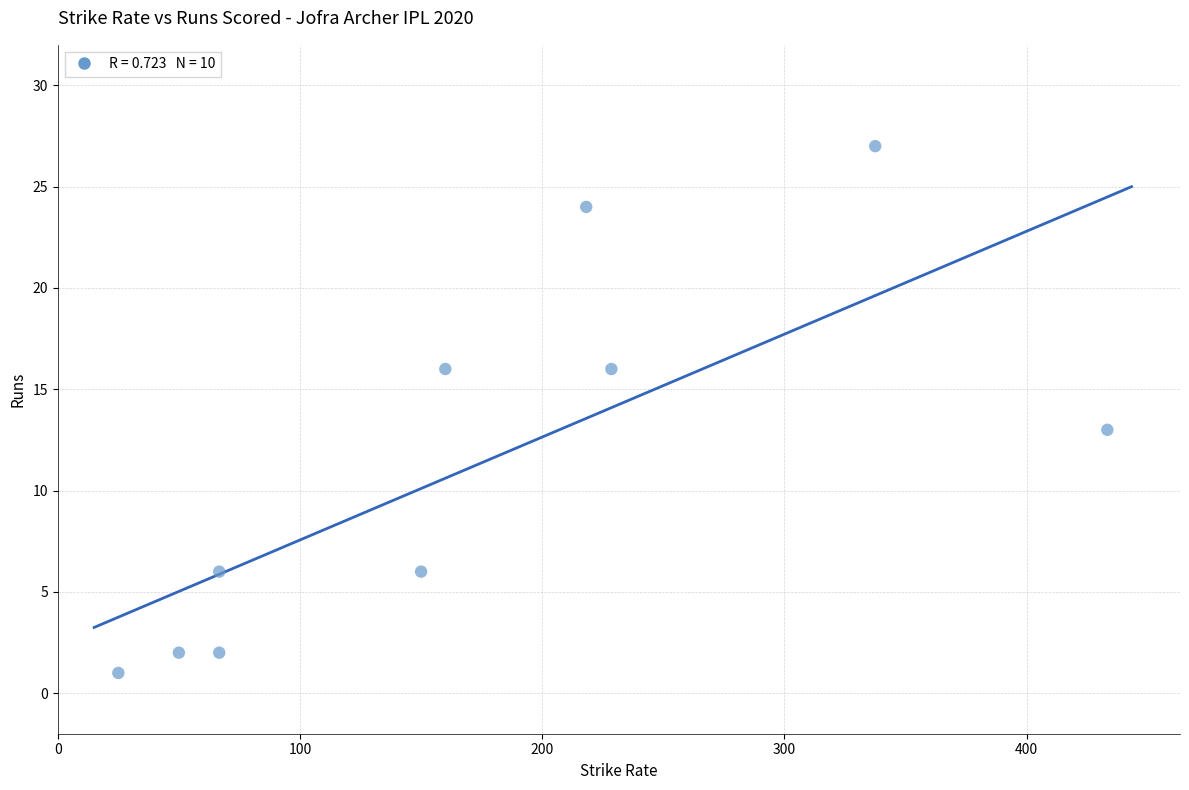

What is the range of Y values (max minus min)?

26